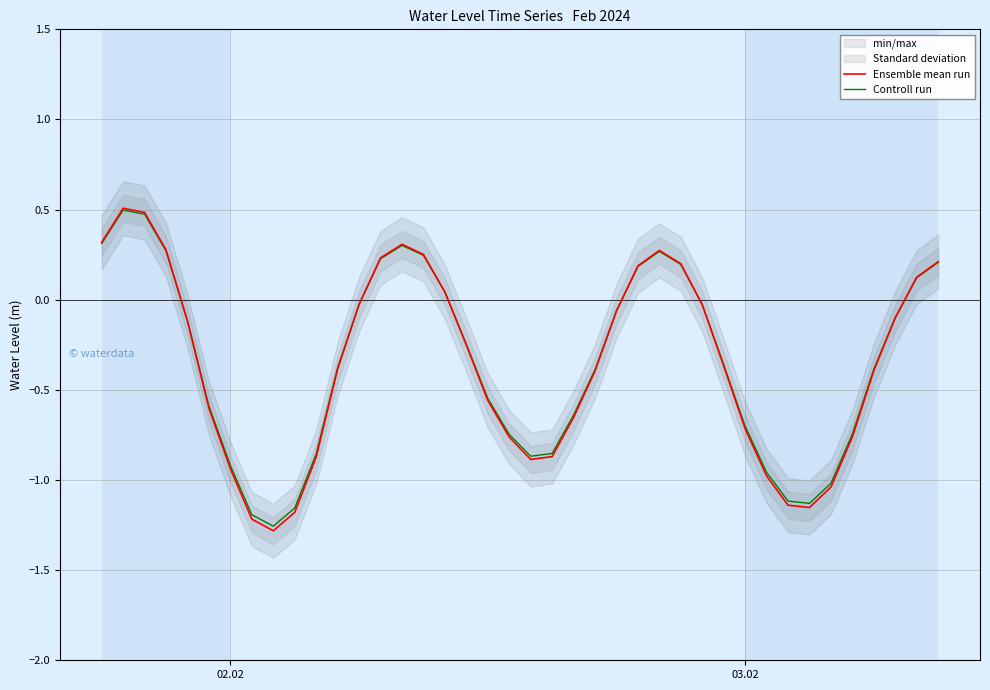

What is the maximum value for Ensemble mean run?

0.5